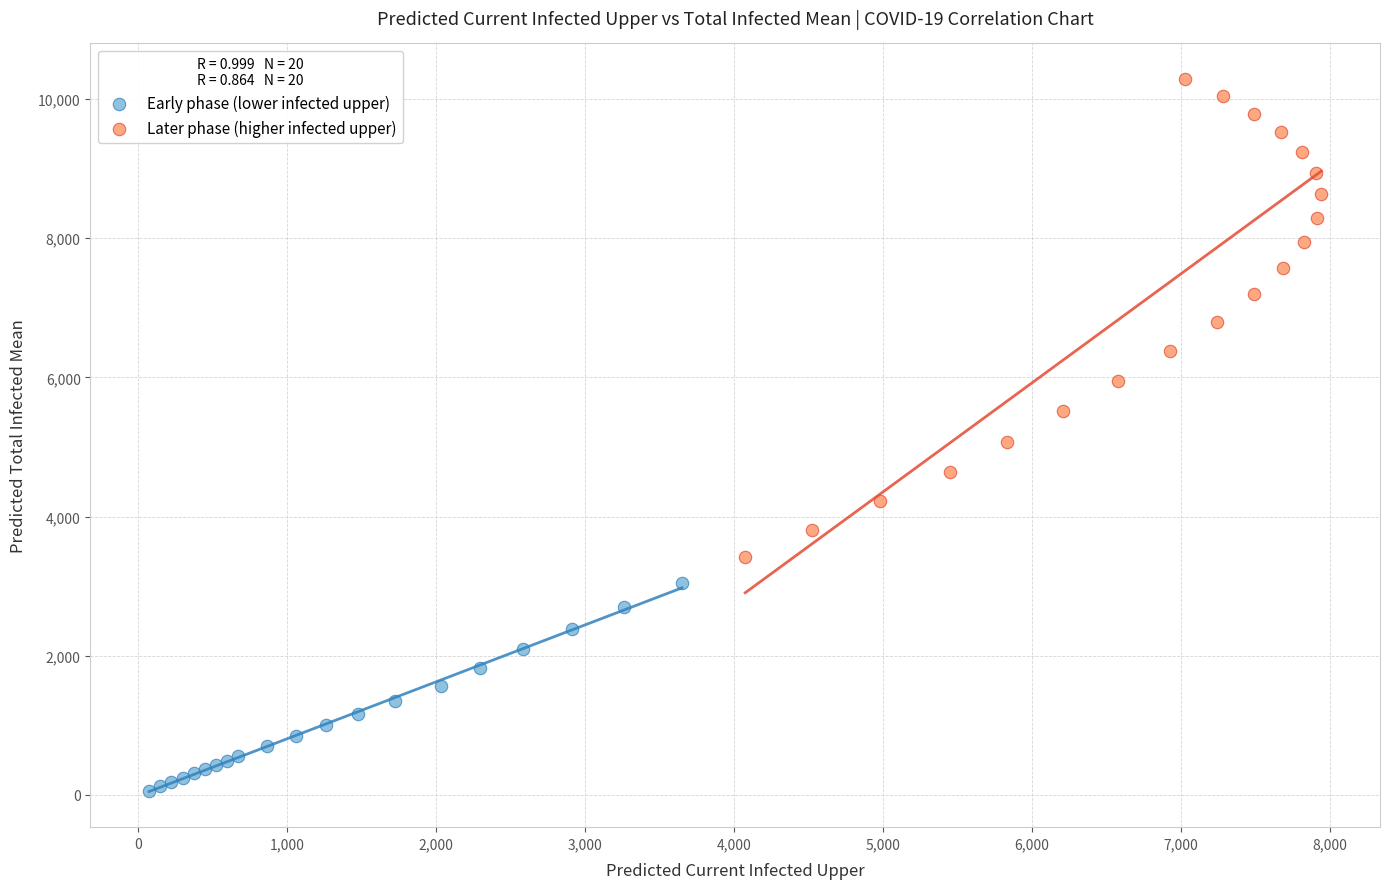

What are all the series names shown in the legend?

Early phase (lower infected upper), Later phase (higher infected upper)